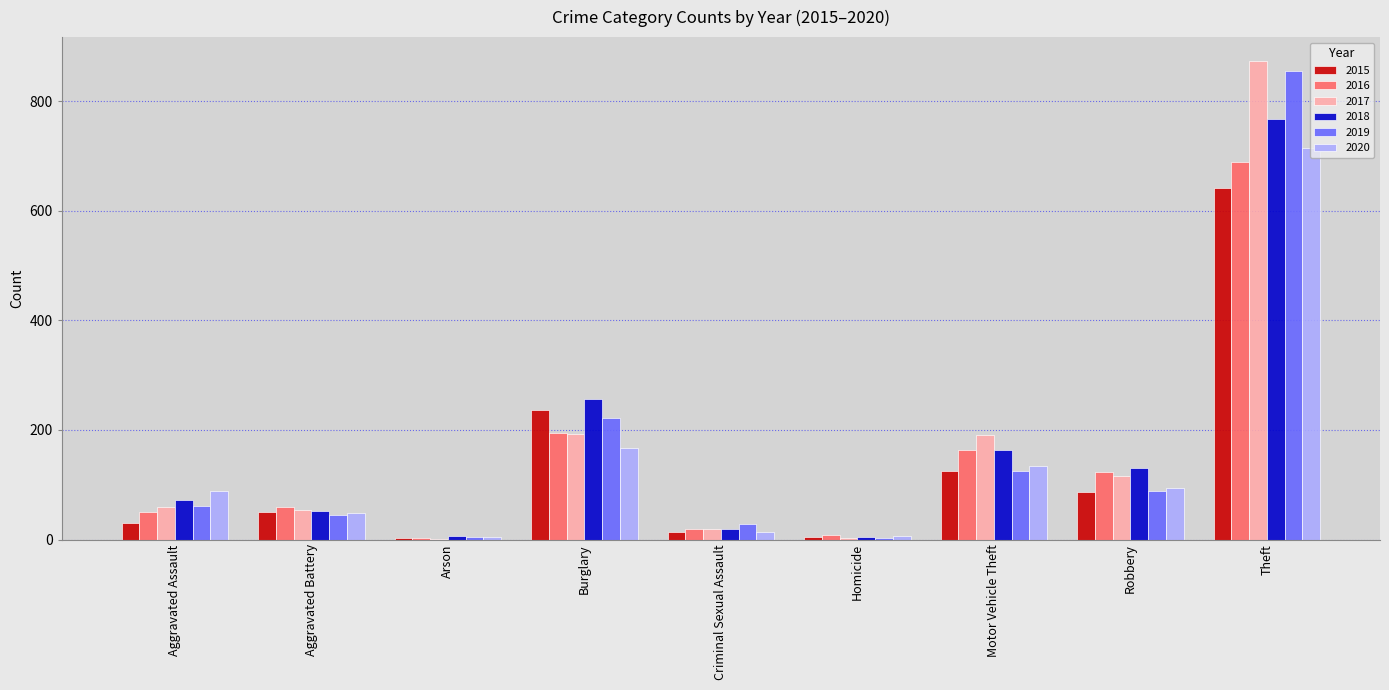

Which series has the widest spread of values?

2017